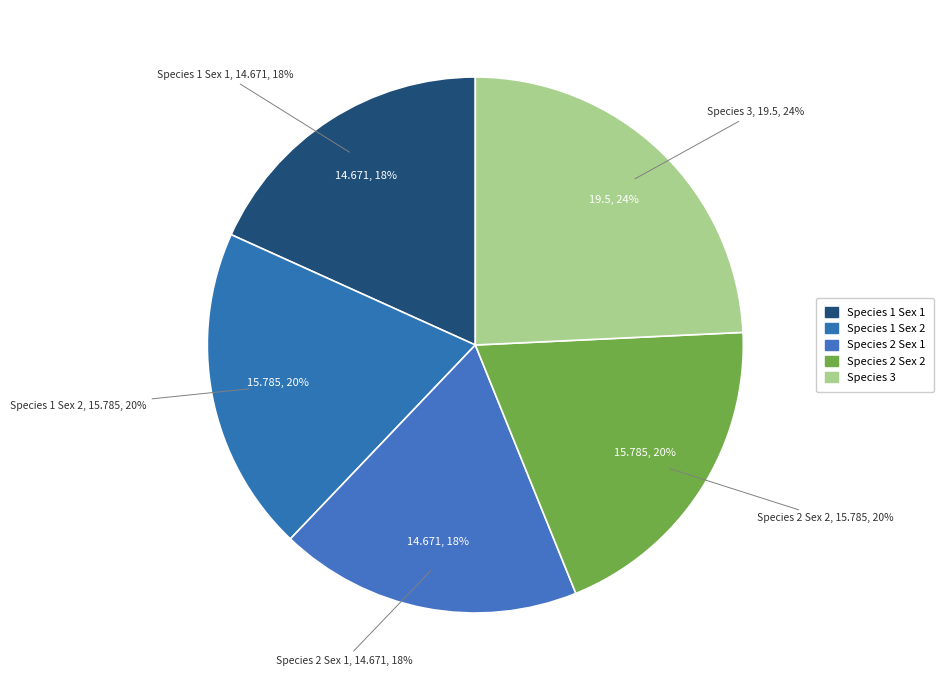

True or false: Species 2 Sex 1 accounts for 25% of the total.

False